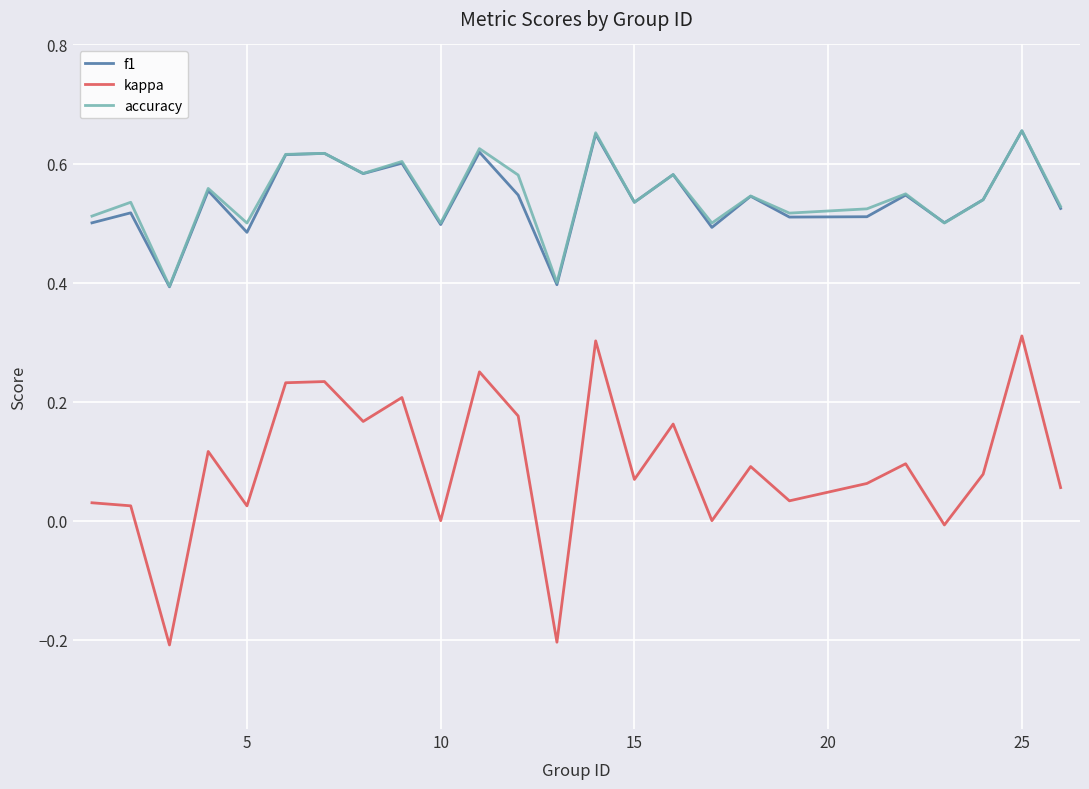

Which series has the widest spread of values?

kappa